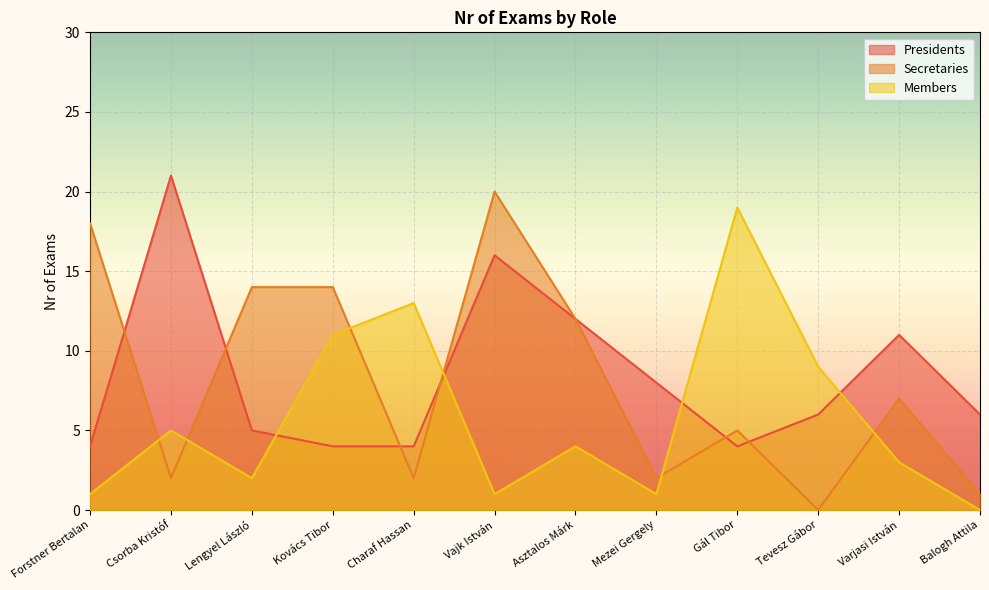

What is the label of the 9th point from the right?

Kovács Tibor